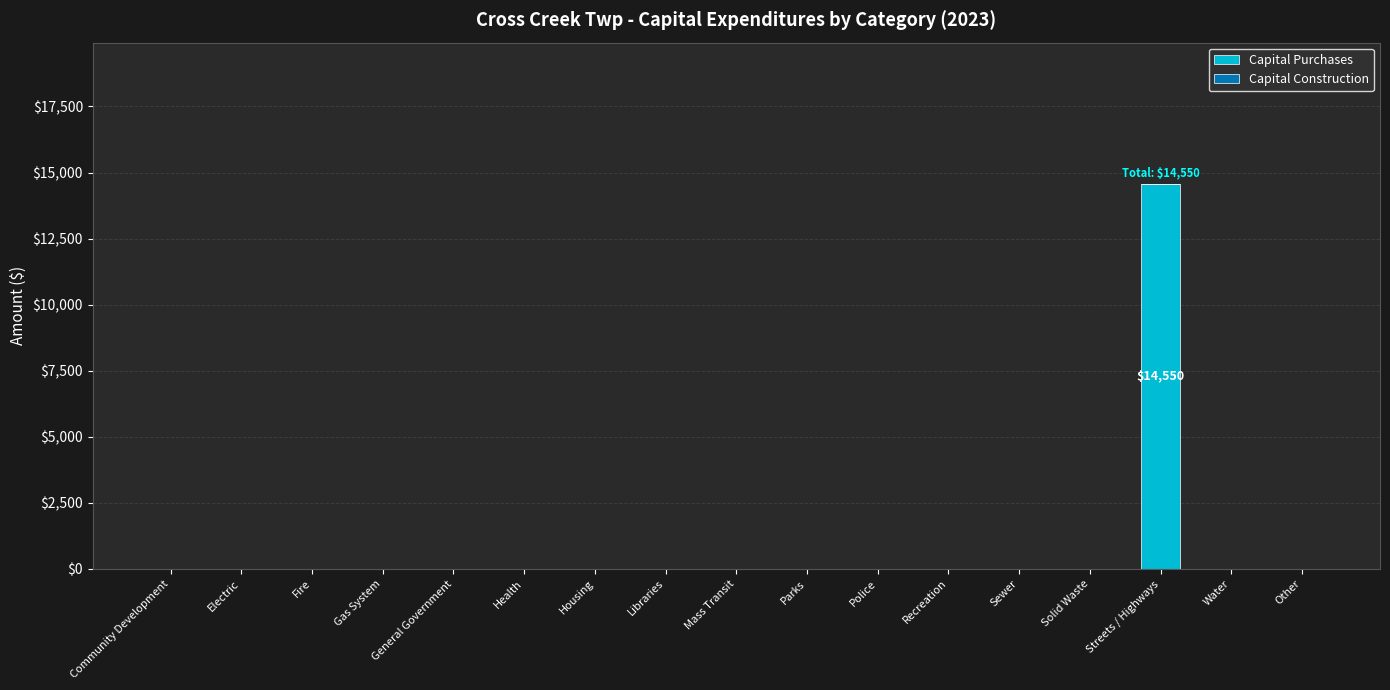

True or false: the data shows 0 at Gas System.

True